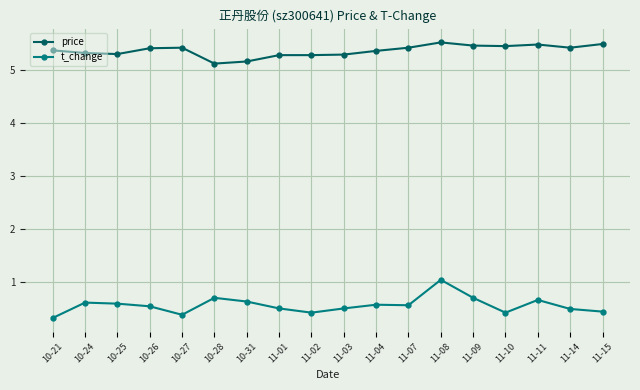

Rank the series by their maximum value, from highest to lowest.

price, t_change